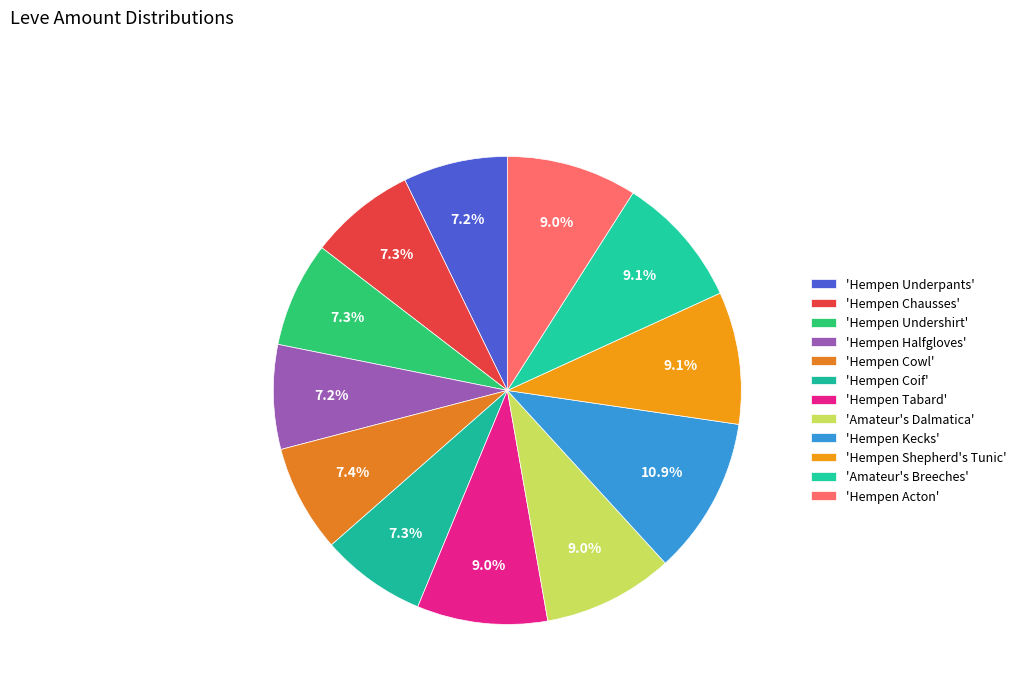

How many segments does this pie chart have?

12